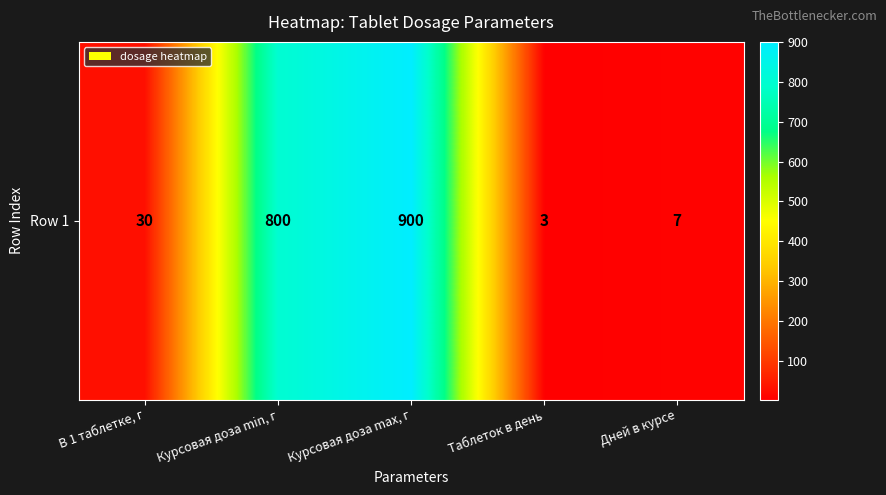

List the labels in order of value, largest first.

Курсовая доза max, г, Курсовая доза min, г, В 1 таблетке, г, Дней в курсе, Таблеток в день